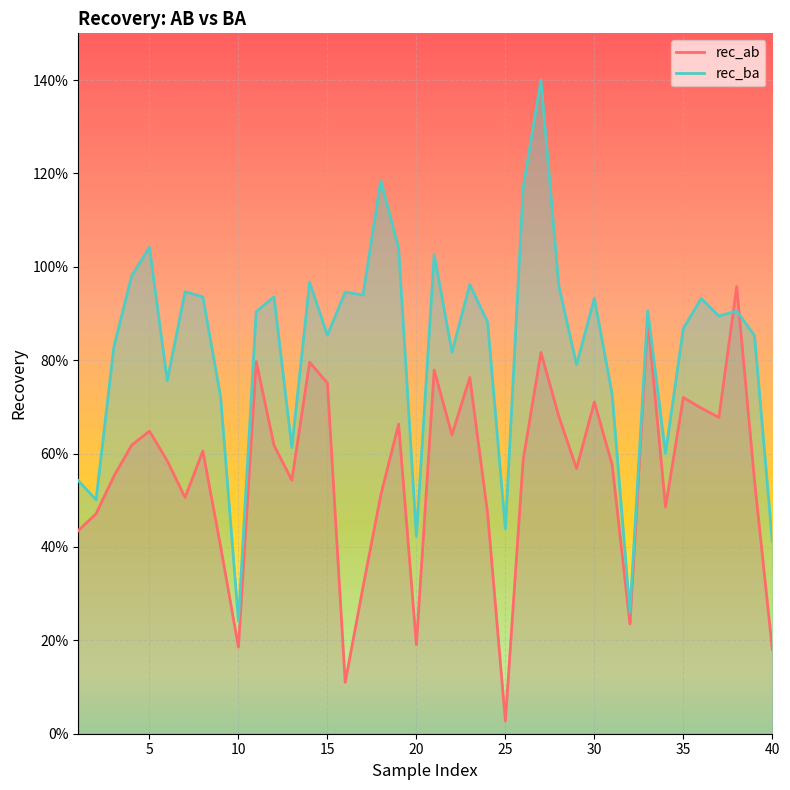

At 30, list the series in order from smallest to largest.

rec_ab, rec_ba